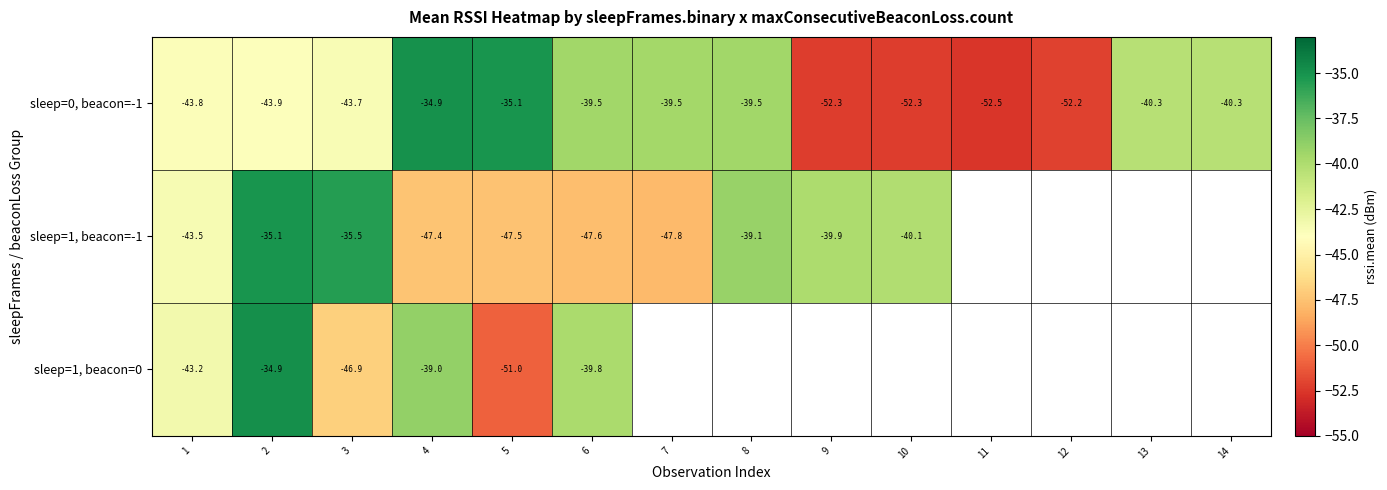

Which series has the largest range (max minus min)?

sleep=0, beacon=-1